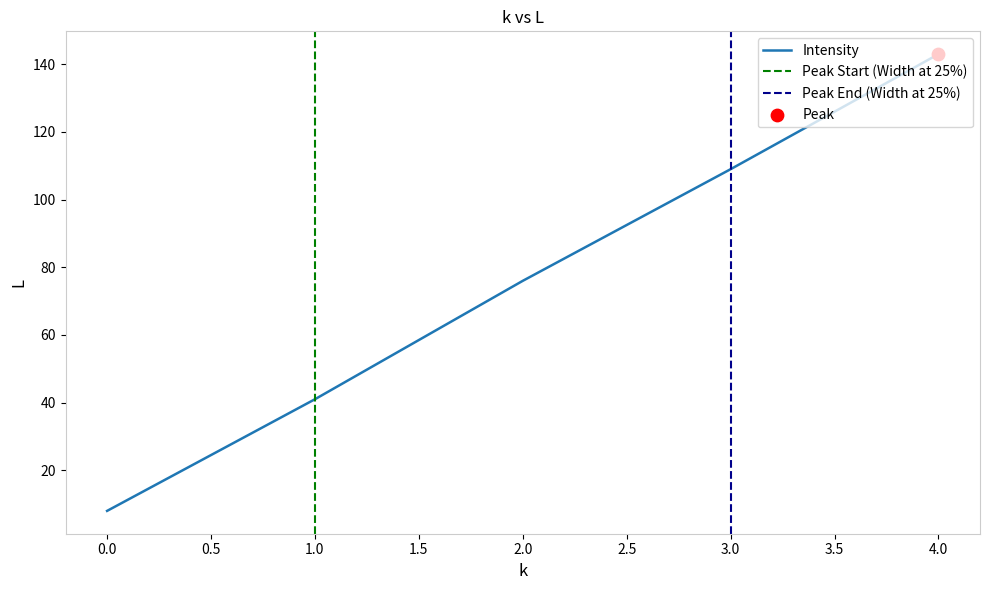

Between 1 and 2, which is larger?

2